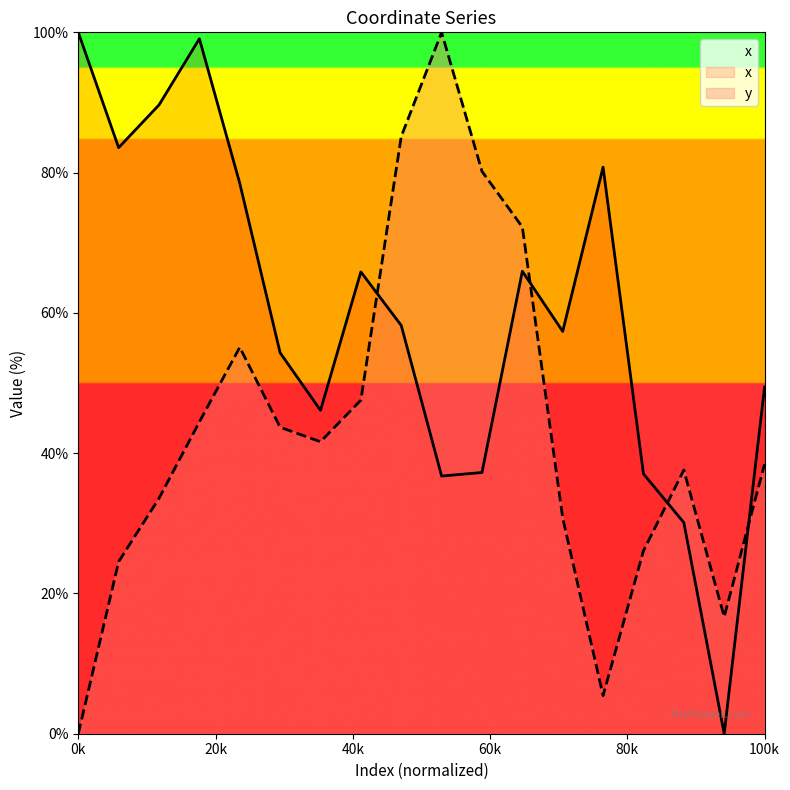

What is the sum of all x values?

1069.9